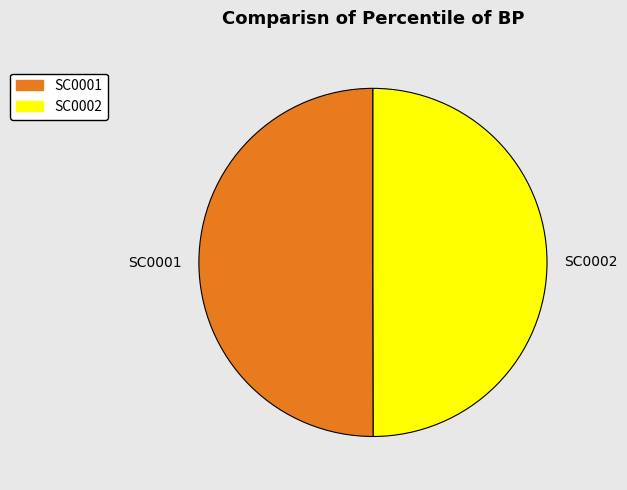

Is the sum of SC0002 and SC0001 greater than half?

Yes